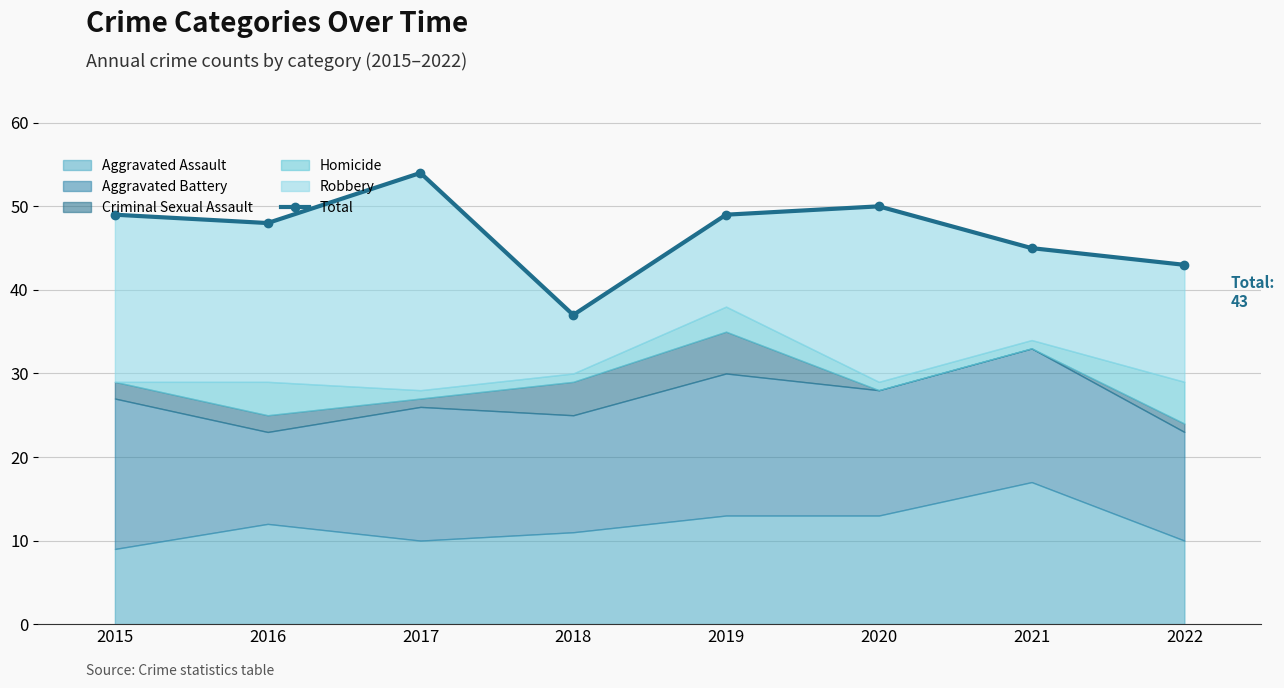

Does the chart display data point markers on the line(s)?

Yes